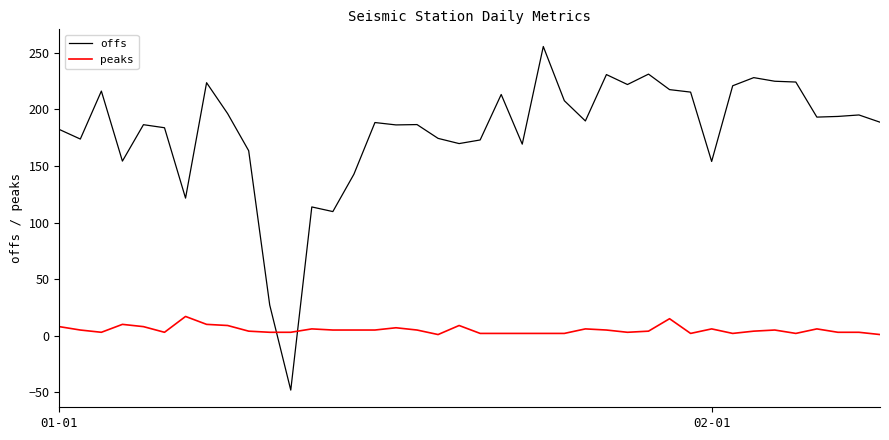

List the series in order of their peak value, highest first.

offs, peaks